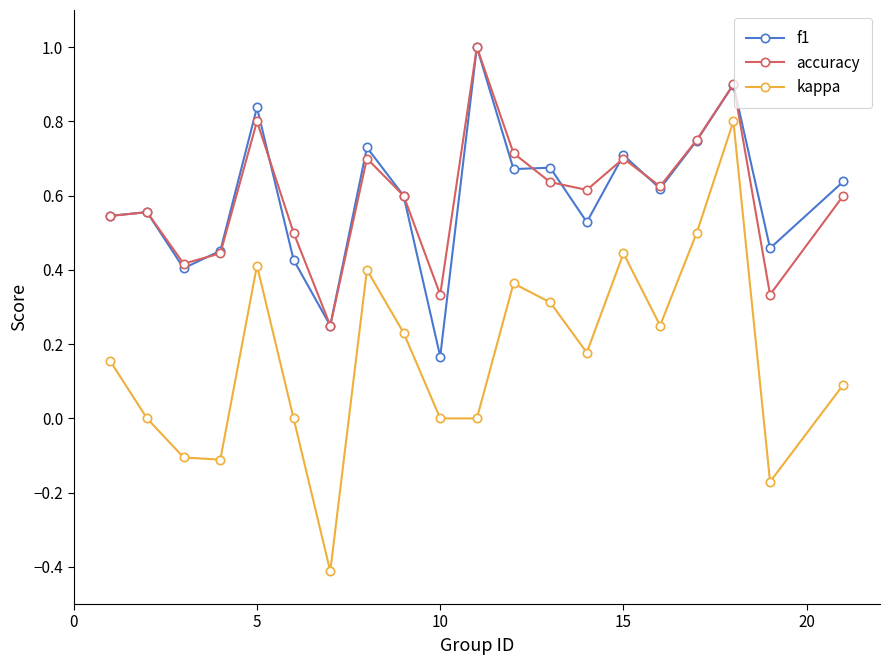

True or false: kappa has more than 1 points higher than both neighbors.

True